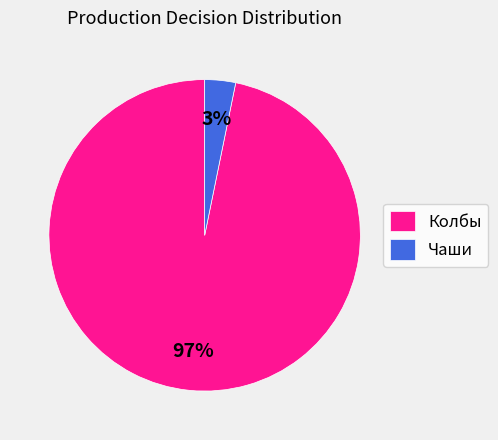

To the nearest percent, what portion does Чаши represent?

3%